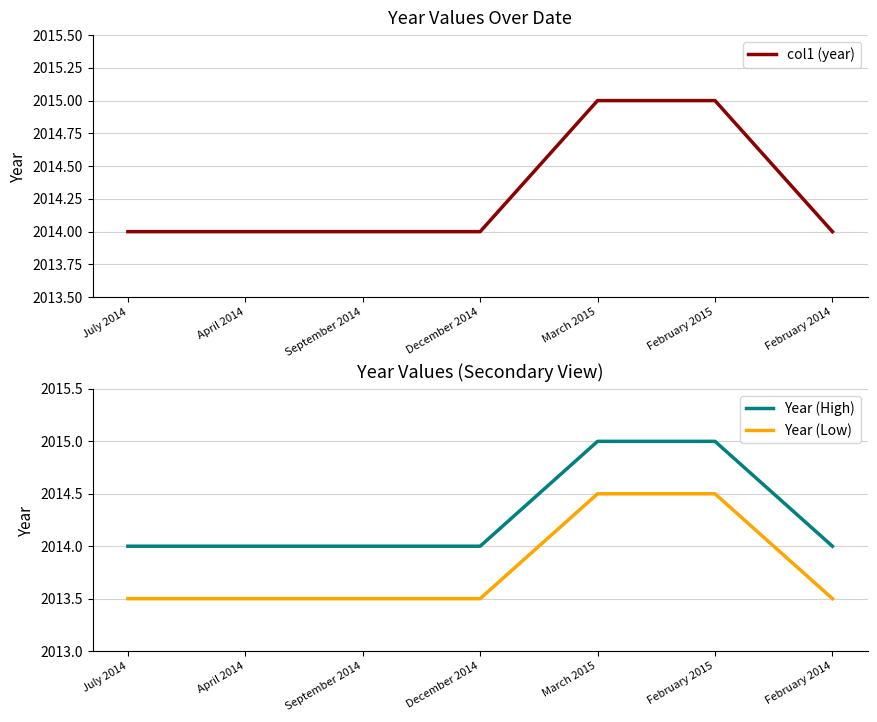

What is the average value of the Year (Low) series?

2013.8